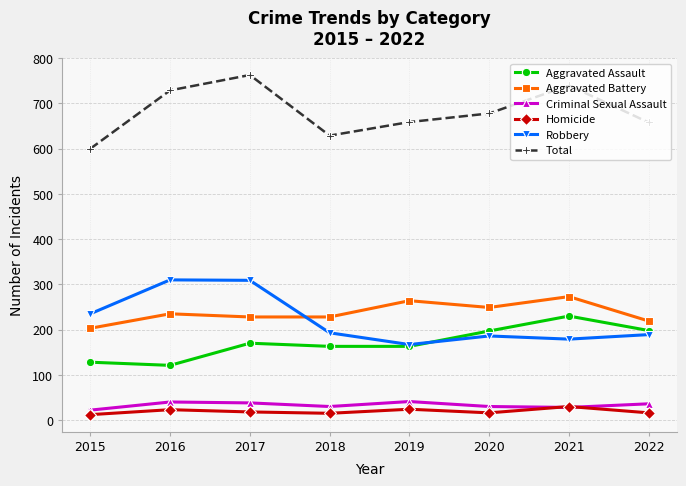

True or false: Robbery and Aggravated Battery intersect in this chart.

True